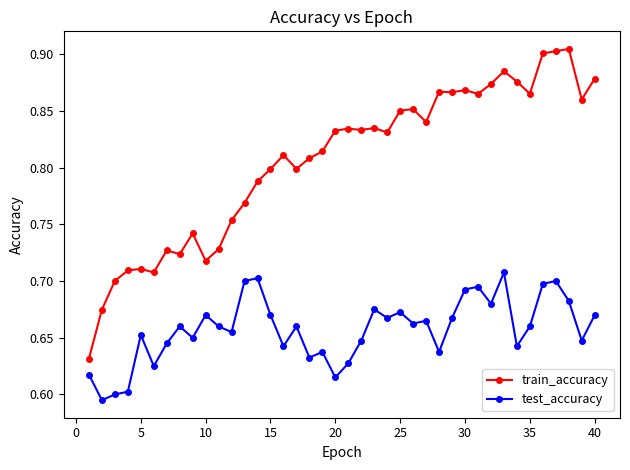

What is the difference between the maximum and minimum values in the train_accuracy series?

0.3